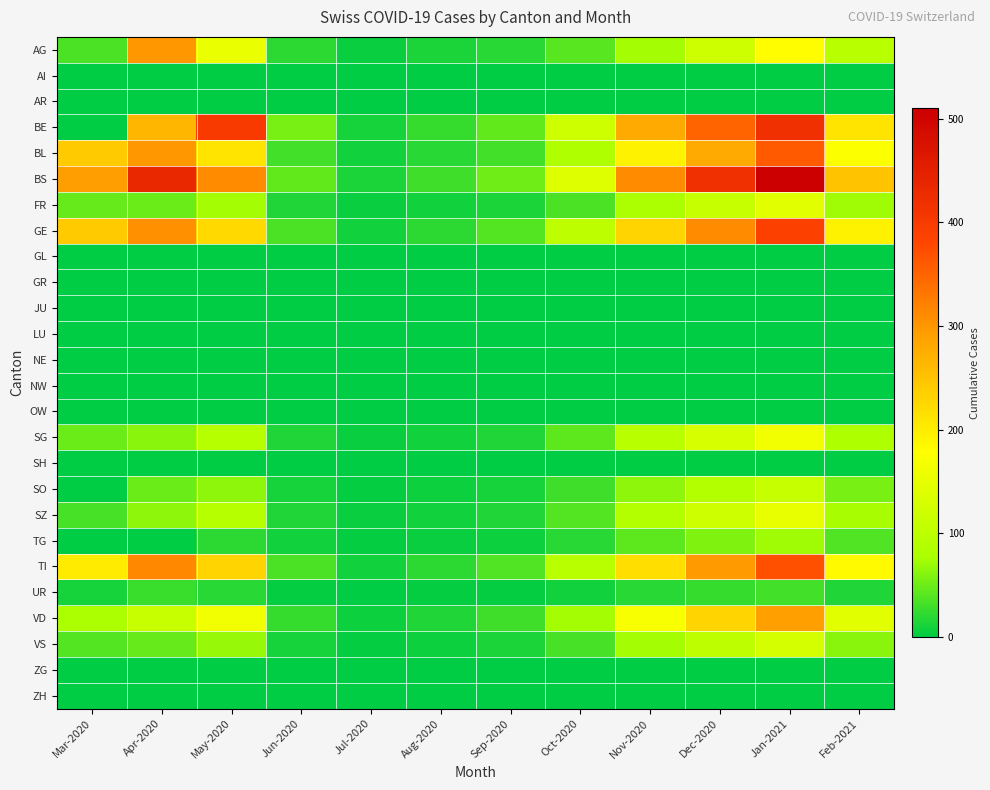

Which category has the highest value across all series?

Jan-2021